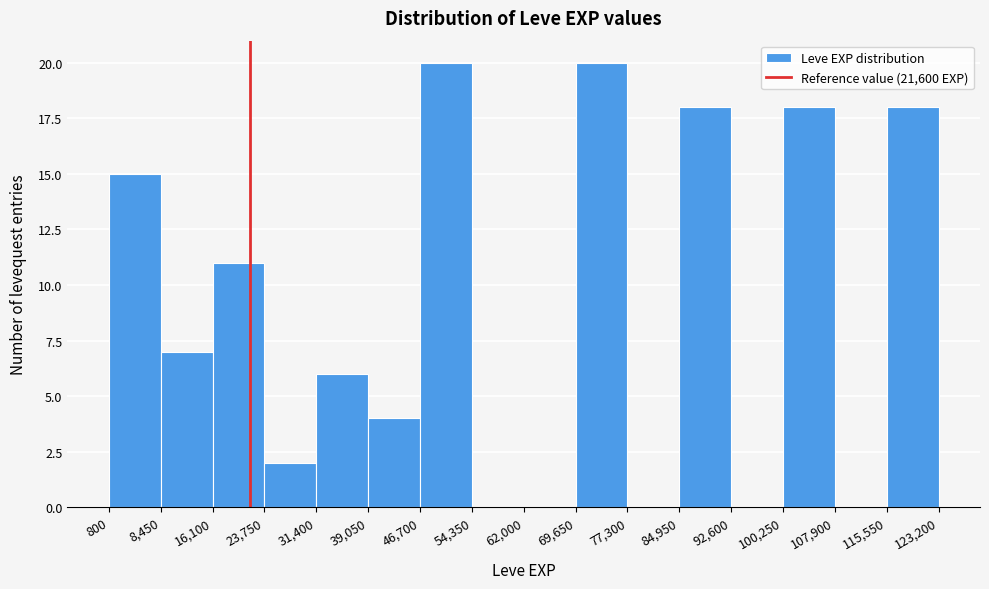

Reading left to right, transcribe this chart: for each bar, give the range it covers on the x-axis and its height. The values are not printed on the chart, so give them approximately, as read against the axis.

800 to 8,450: 15
8,450 to 16,100: 7
16,100 to 23,750: 11
23,750 to 31,400: 2
31,400 to 39,050: 6
39,050 to 46,700: 4
46,700 to 54,350: 20
54,350 to 62,000: 0
62,000 to 69,650: 0
69,650 to 77,300: 20
77,300 to 84,950: 0
84,950 to 92,600: 18
92,600 to 100,250: 0
100,250 to 107,900: 18
107,900 to 115,550: 0
115,550 to 123,200: 18